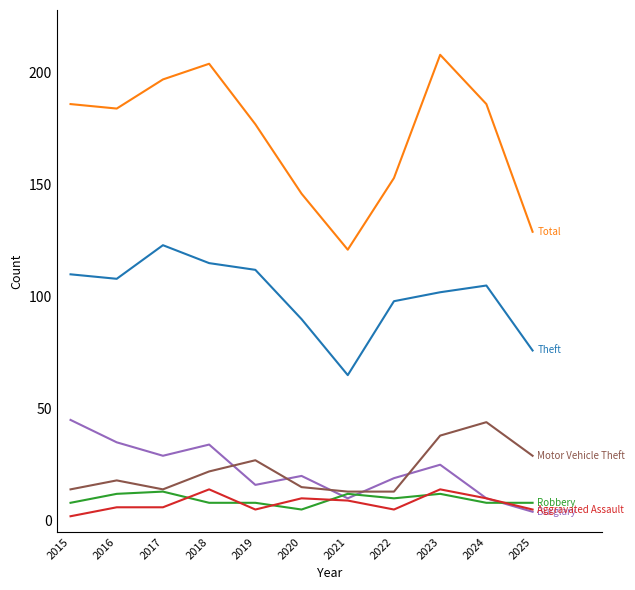

What is the spread (max minus min) of values at 2021?

112